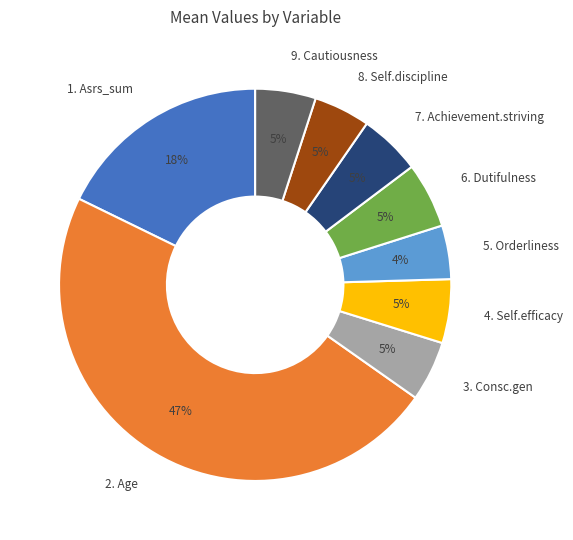

To the nearest percent, what percentage of the pie is 6. Dutifulness?

5%